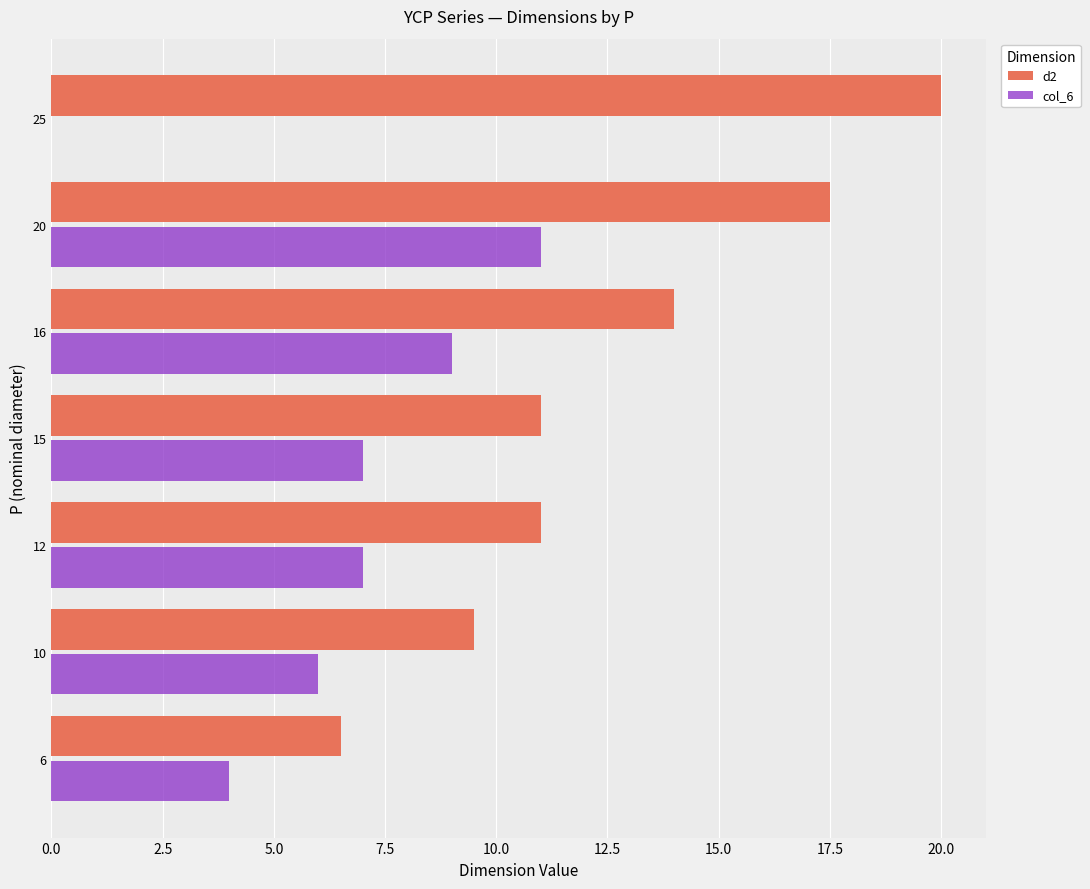

Which series changed the most between 12 and 16?

d2